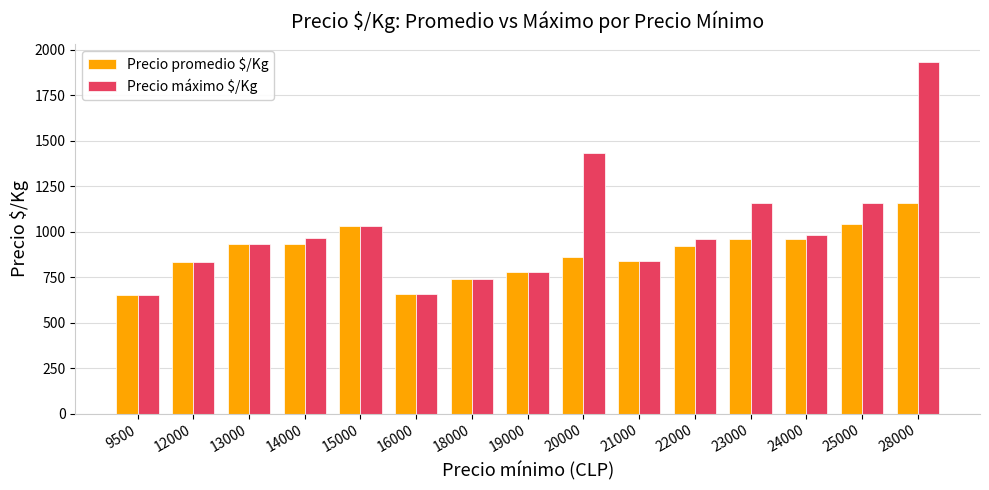

Which series has the largest range (max minus min)?

Precio máximo $/Kg